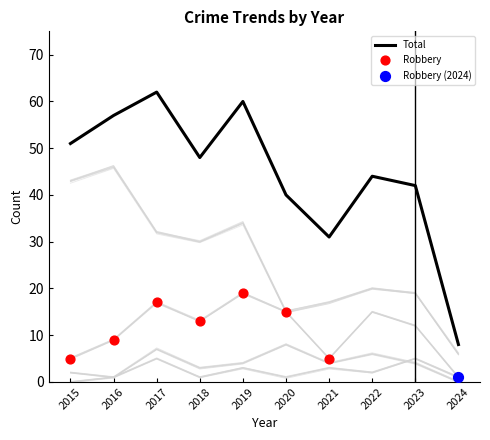

At how many categories does at least one series exceed 1?

10